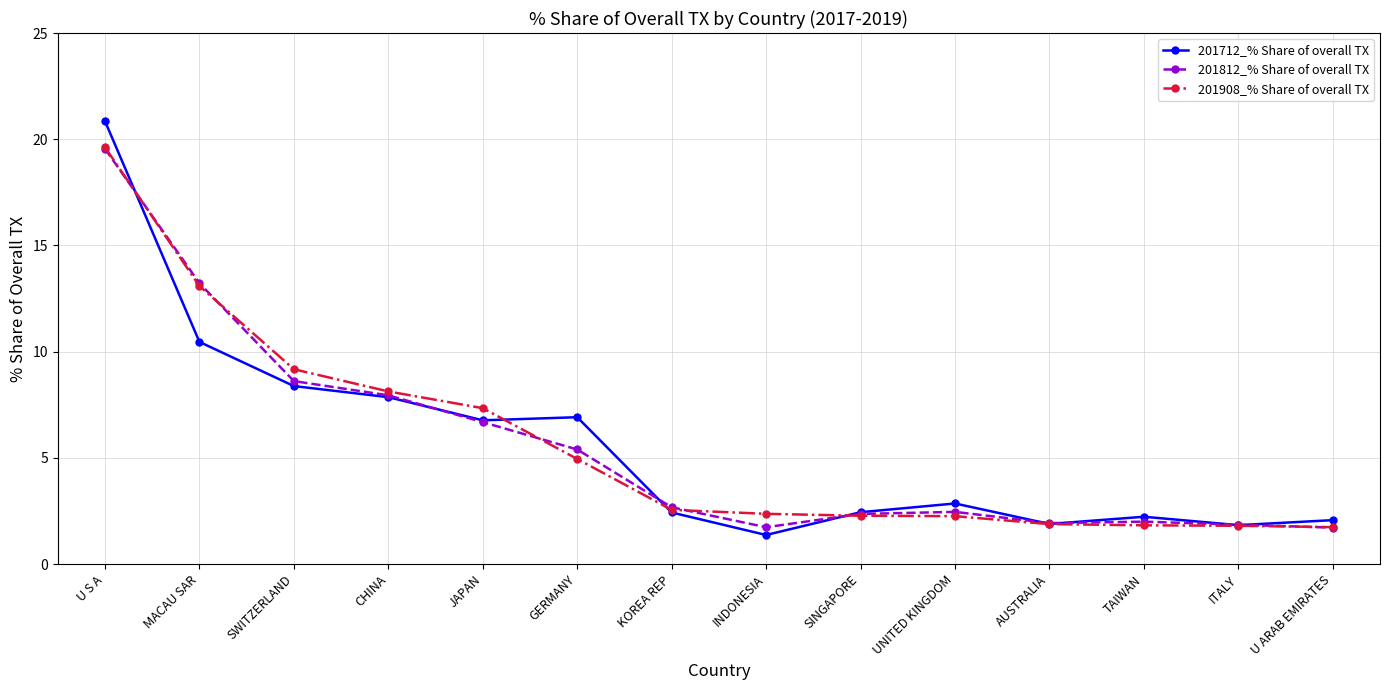

What is the total value across all series at JAPAN?

20.8